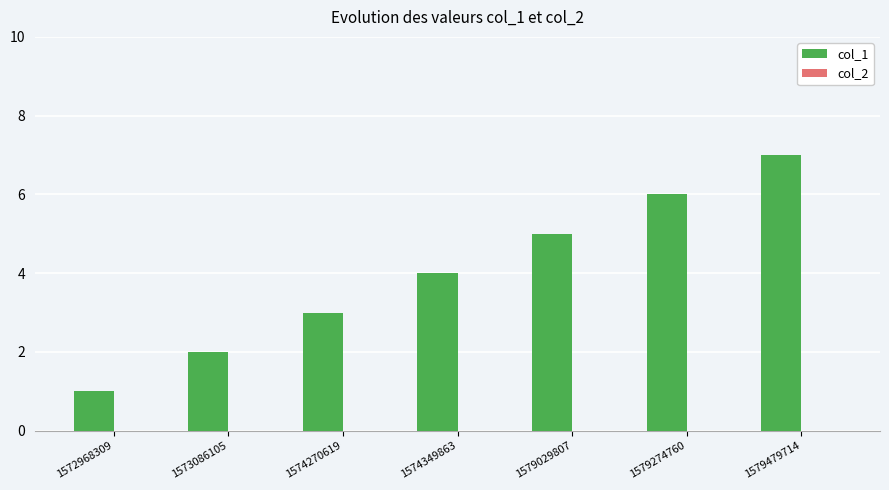

The value at 1579479714 is 7. True or false?

True